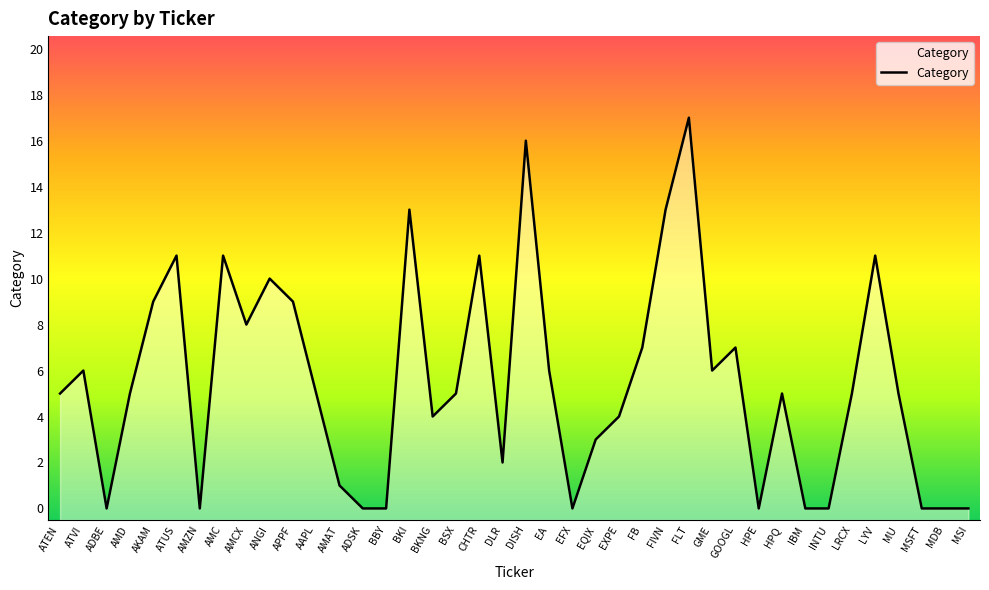

True or false: the data shows 5 at BSX.

True